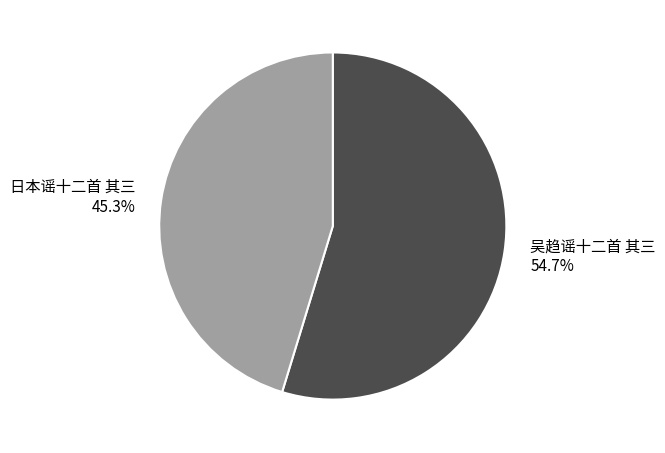

To the nearest percent, what portion does 吴趋谣十二首 其三 represent?

55%